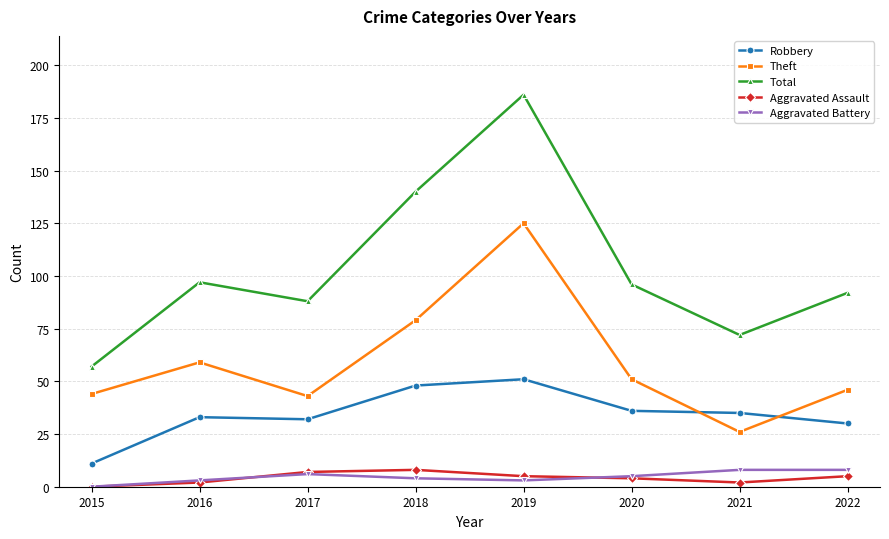

Which series has the largest range (max minus min)?

Total